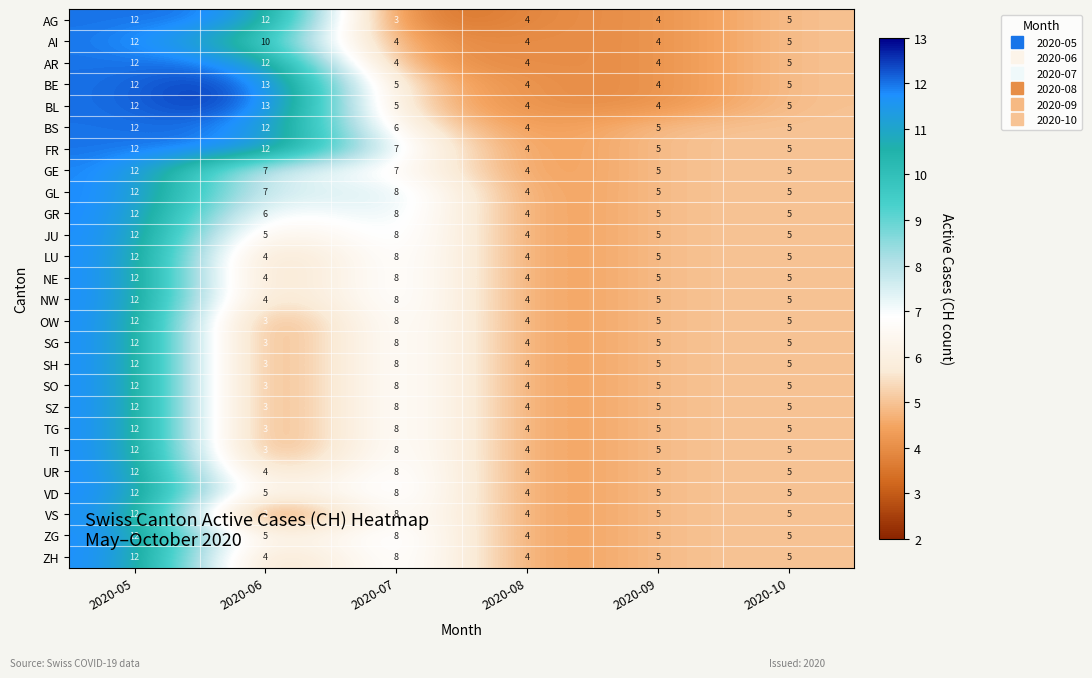

How many series are shown in this chart?

26